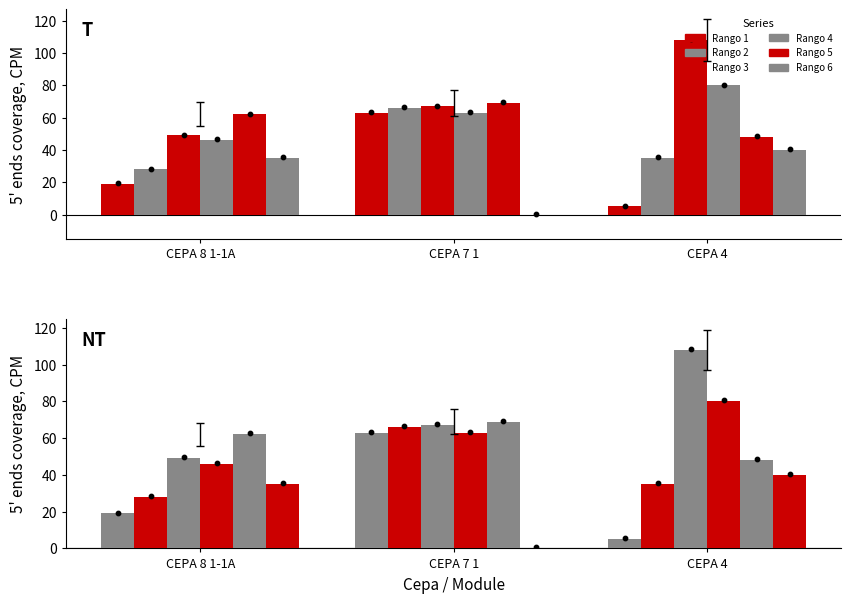

At which category is the sum across all series the highest?

CEPA 7 1